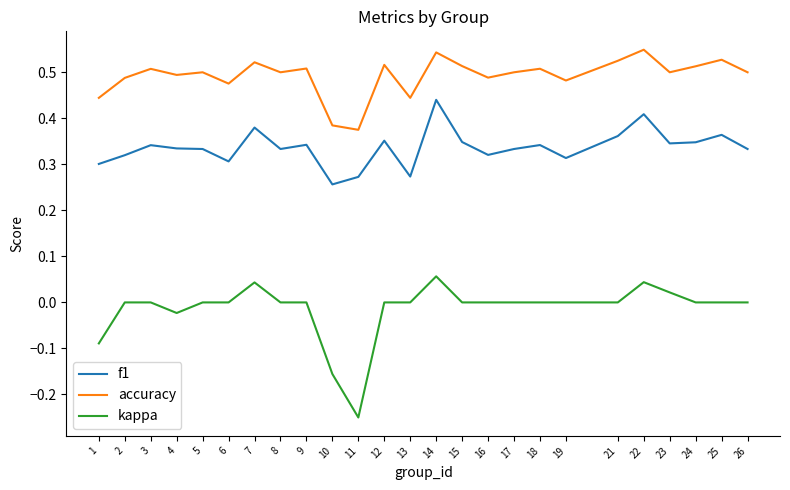

True or false: accuracy and kappa cross at least once.

False